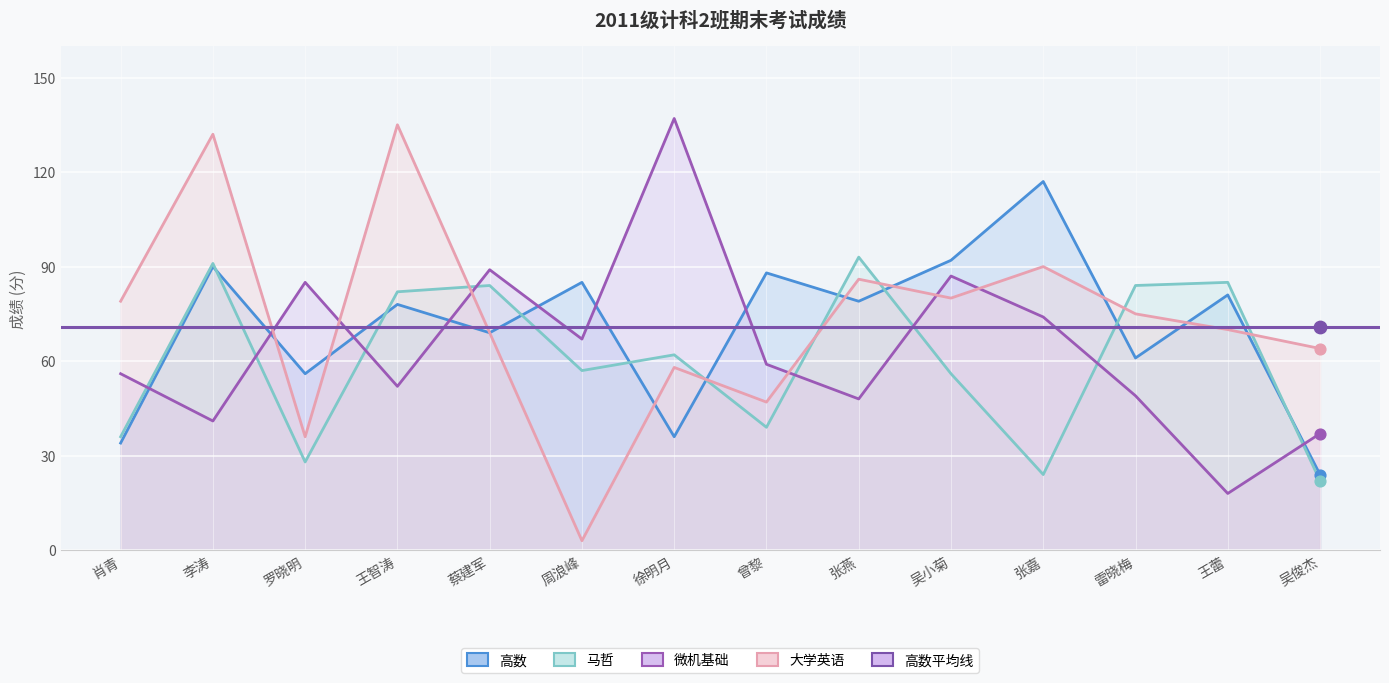

Which series contains the lowest Y value?

大学英语